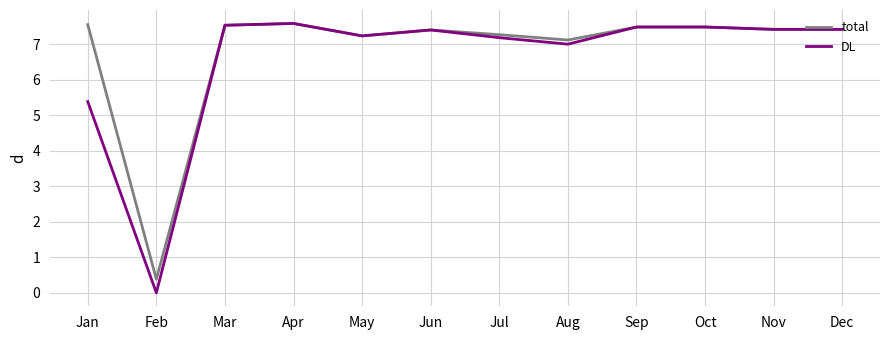

What is the sum of the DL values at Aug and Sep?

14.5